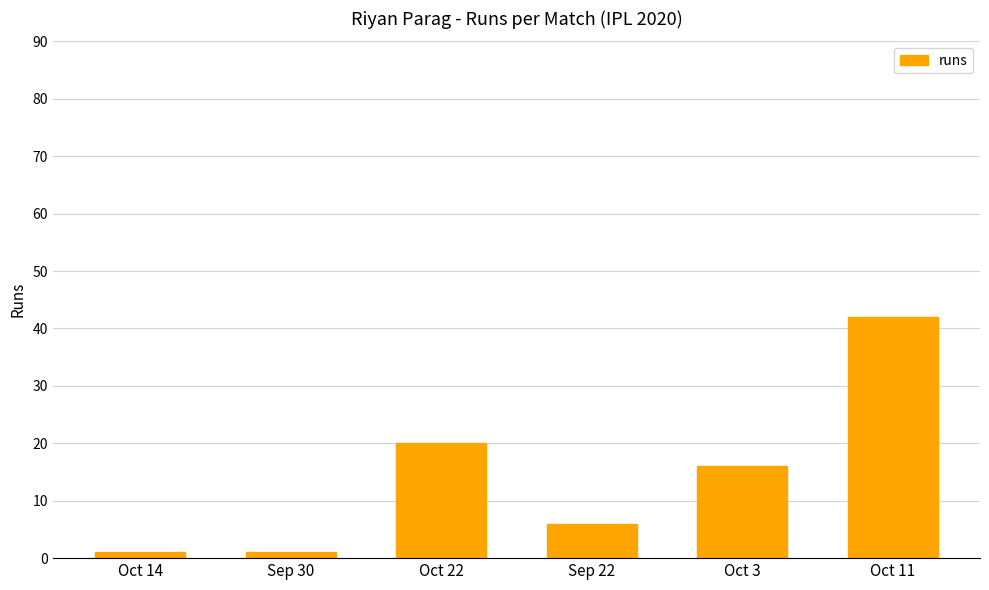

What is the greatest value displayed?

42